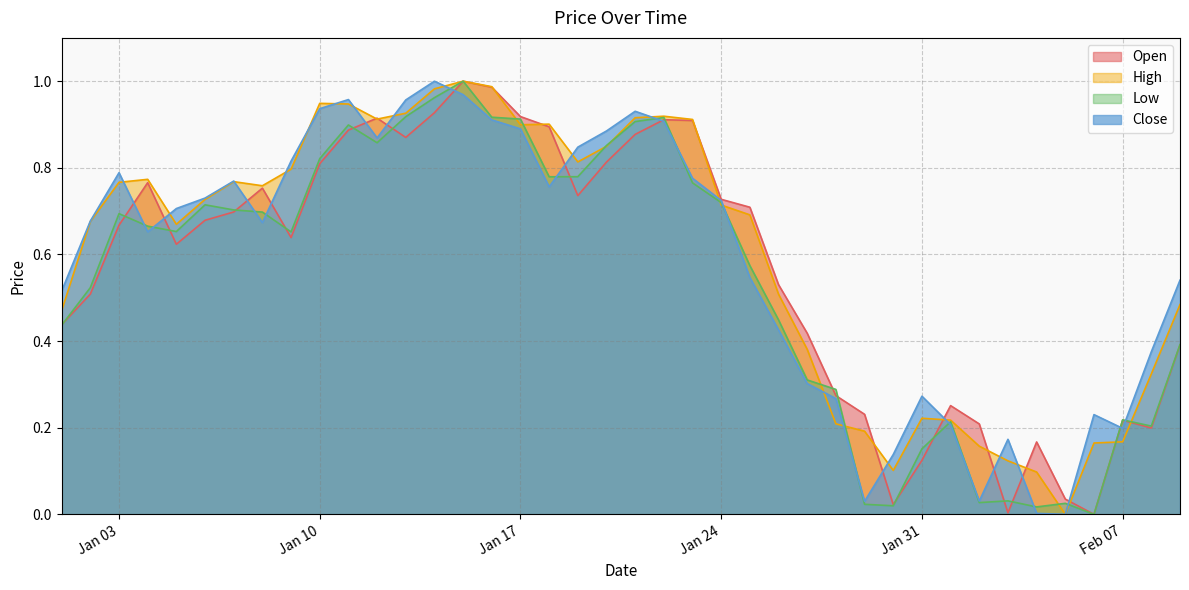

The High series shows 1.3 at Jan 03. True or false?

False